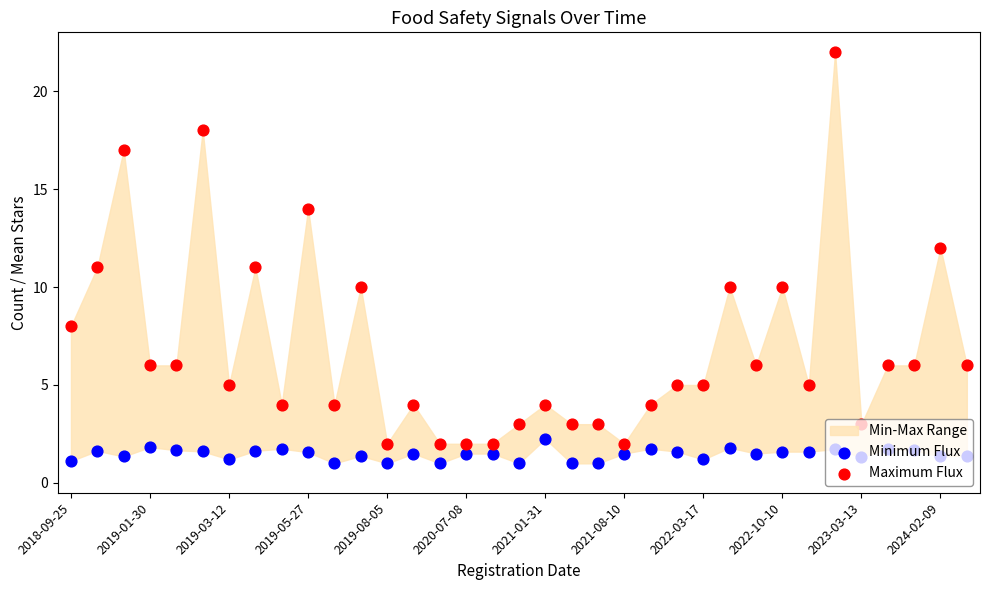

At which category is the sum across all series the highest?

29